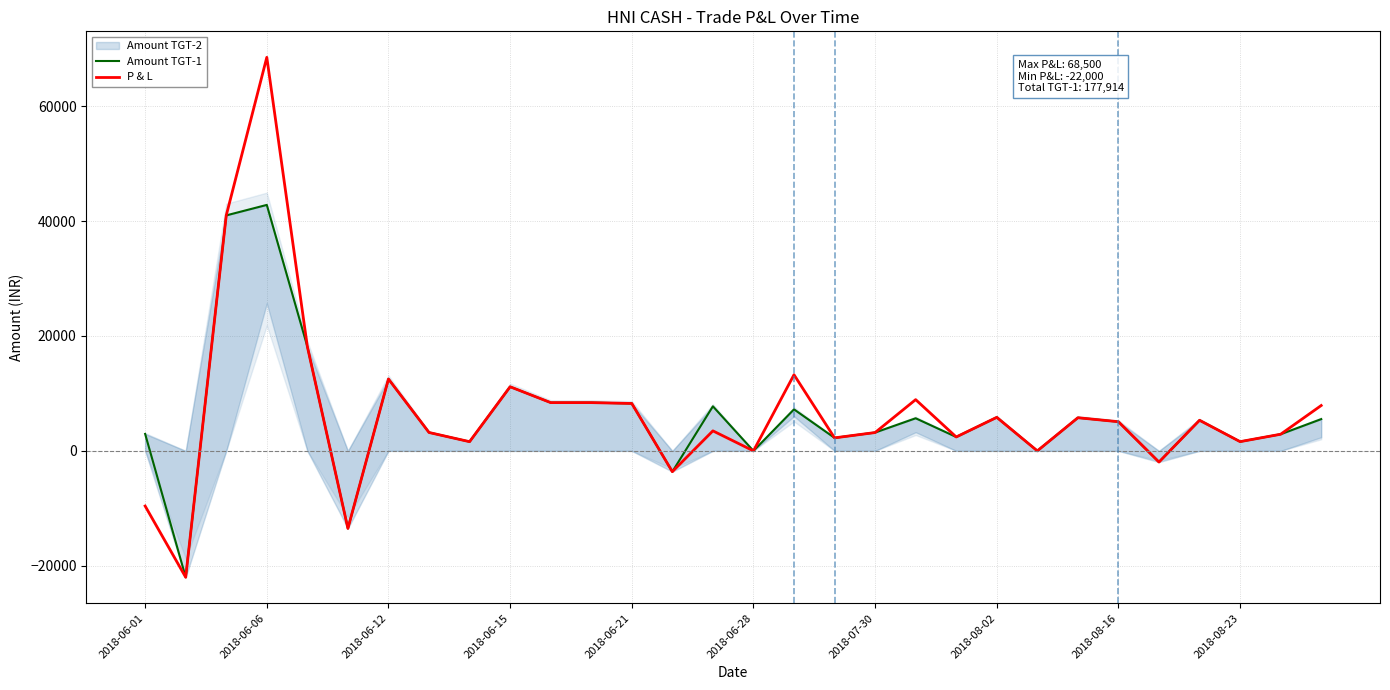

Which category has the highest value in the P & L series?

2018-06-06